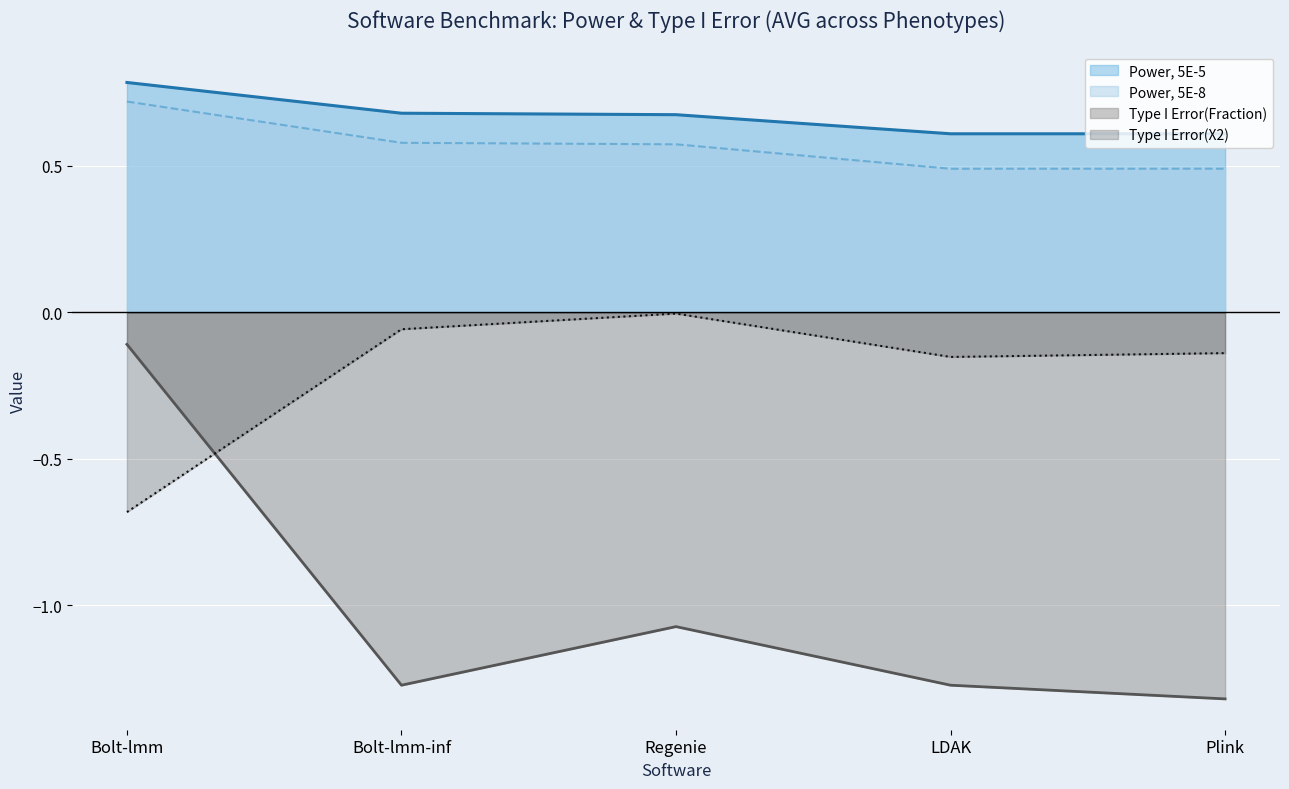

Where is the first local maximum for Type I Error(X2)?

Regenie